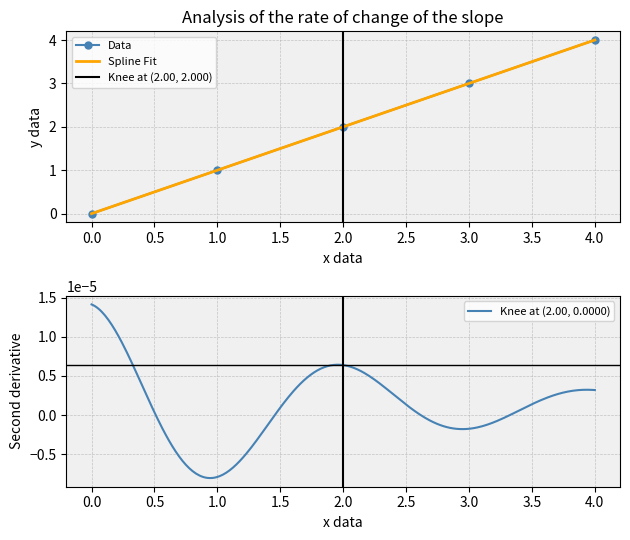

Rank the categories by value from lowest to highest.

0, 1, 2, 3, 4